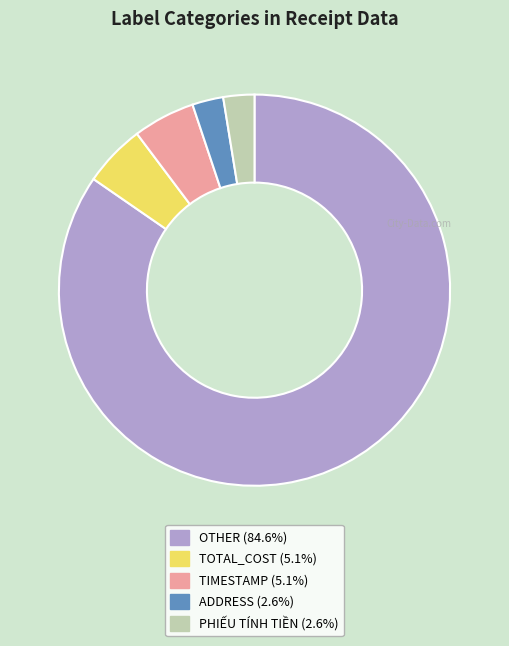

Which slice is the largest?

OTHER